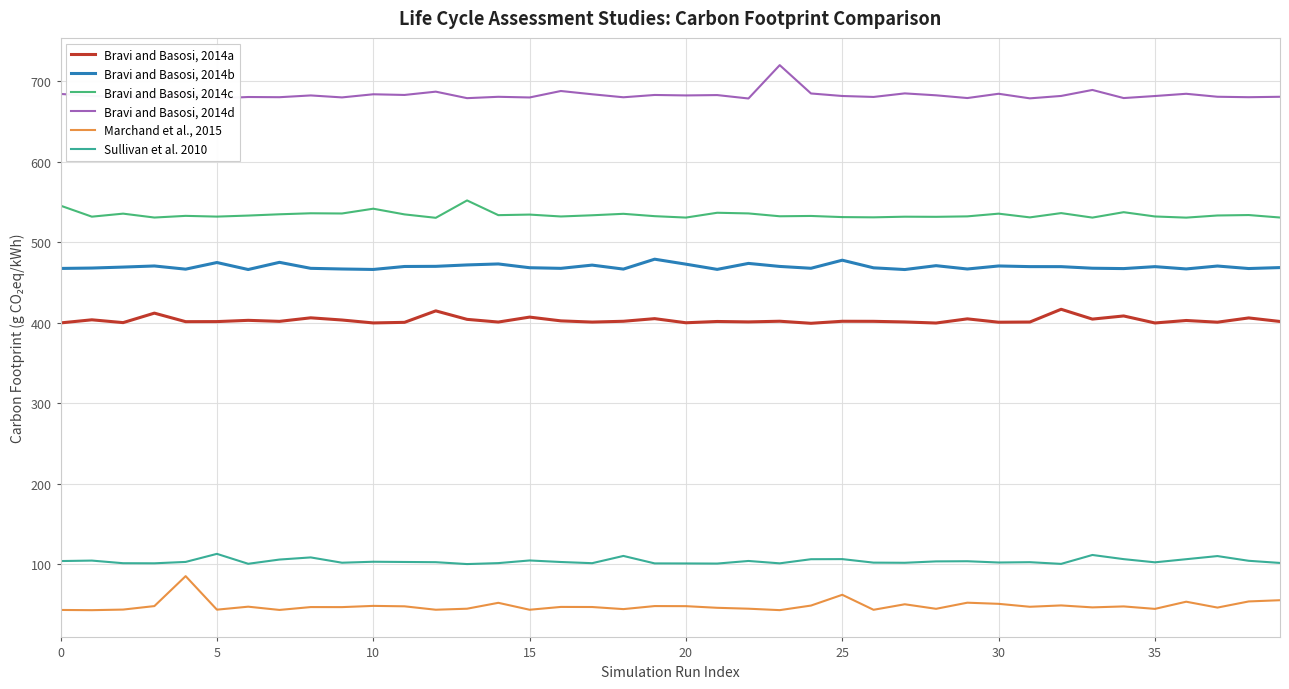

What is the sum of all Bravi and Basosi, 2014b values?

18781.1